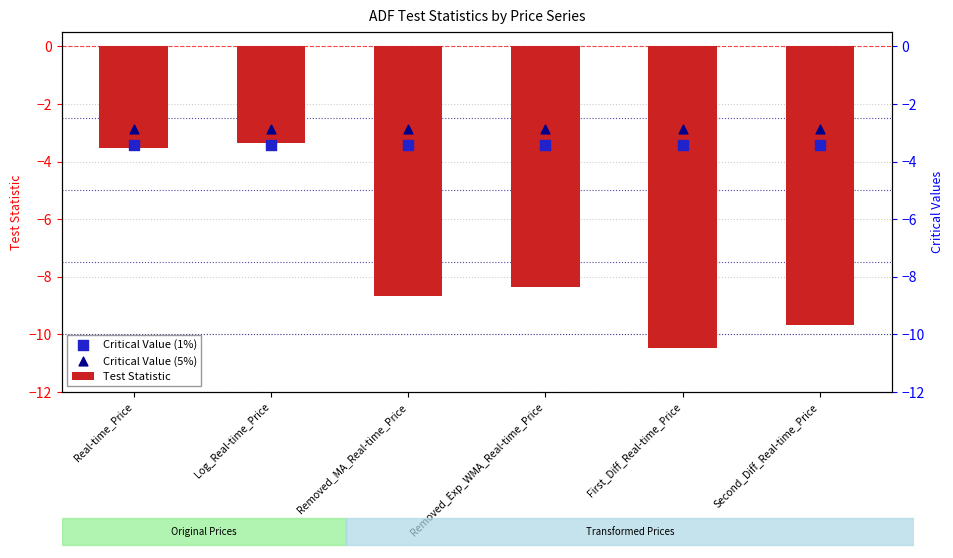

Which series has the largest total across all categories?

Critical Value (5%)